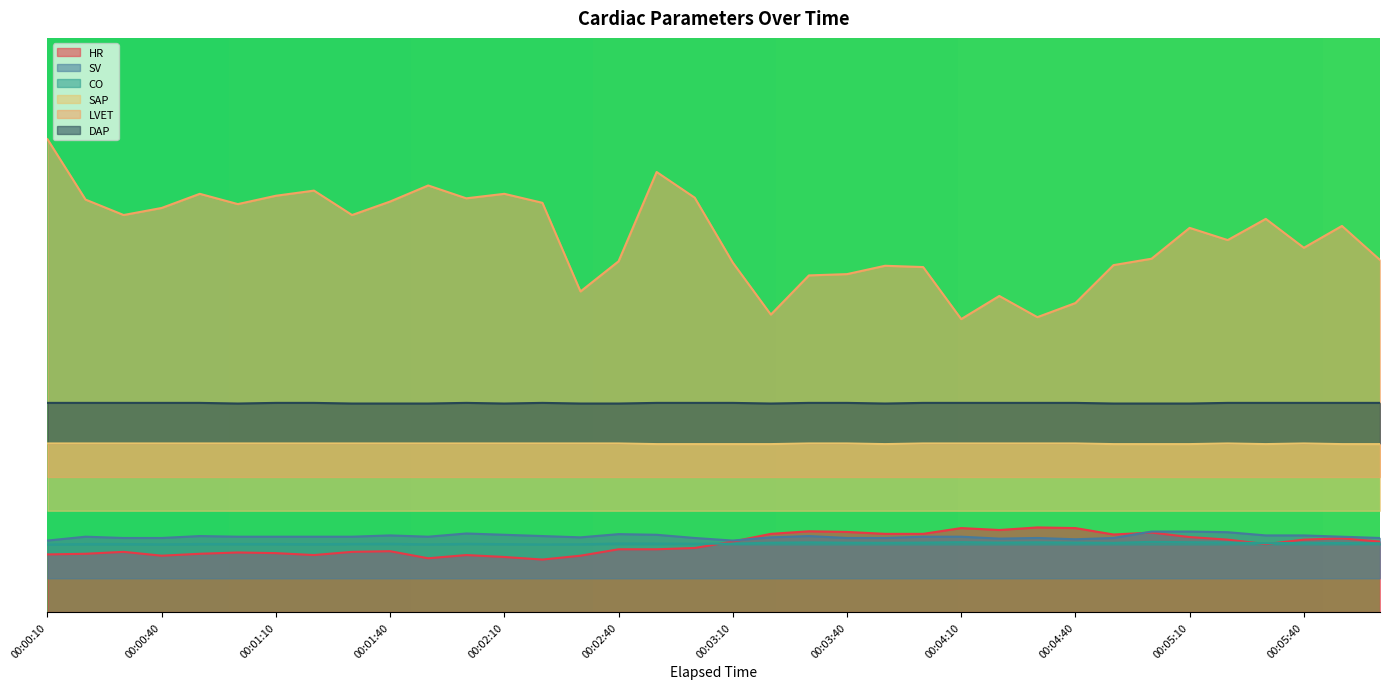

What are all the series names shown in the legend?

HR, SV, CO, SAP, LVET, DAP